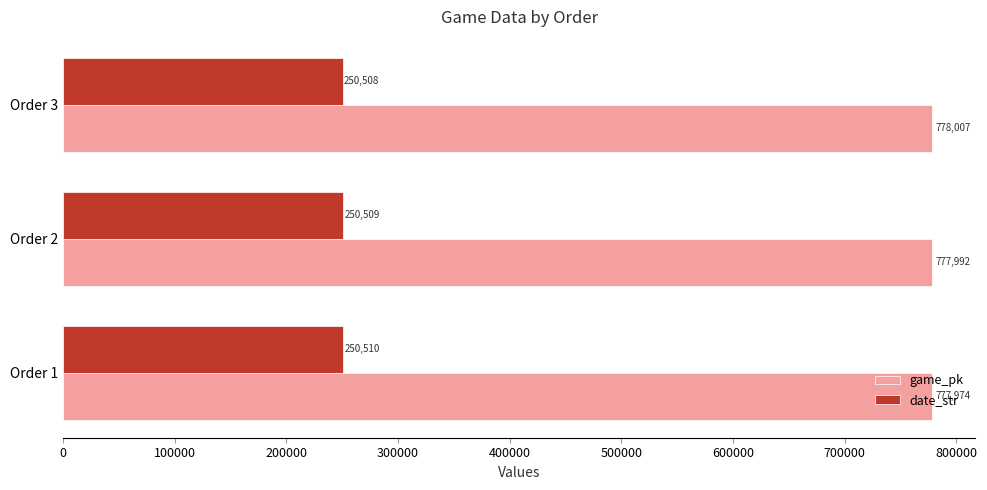

What are all the series names shown in the legend?

game_pk, date_str